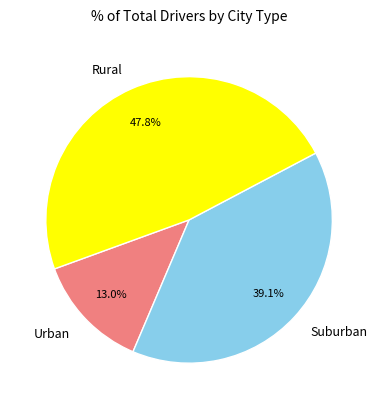

Combined, what portion of the pie is Urban and Suburban?

52.2%